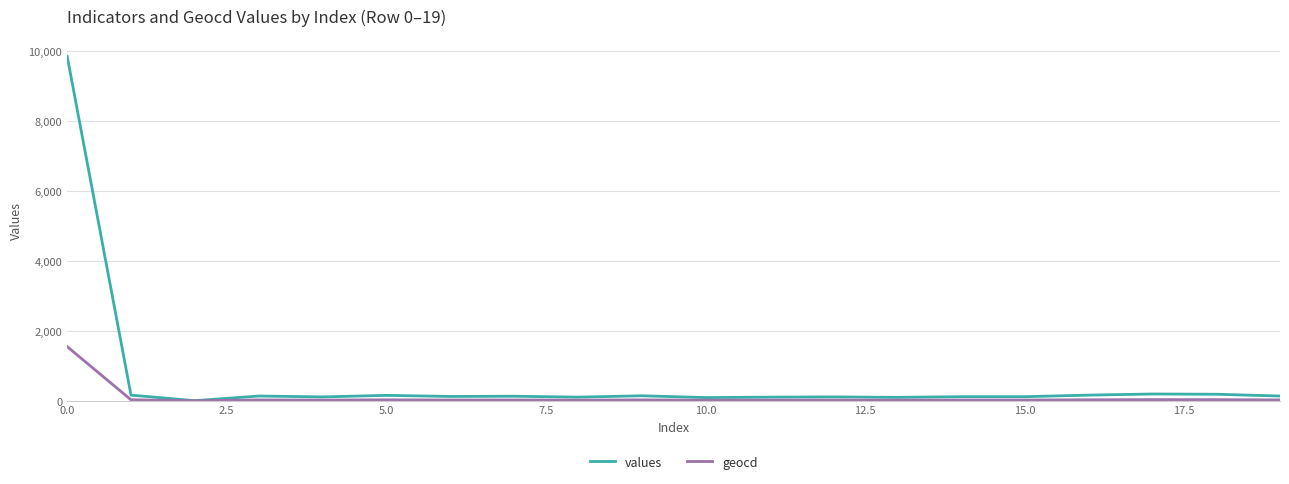

Does the chart have visible grid lines?

Yes